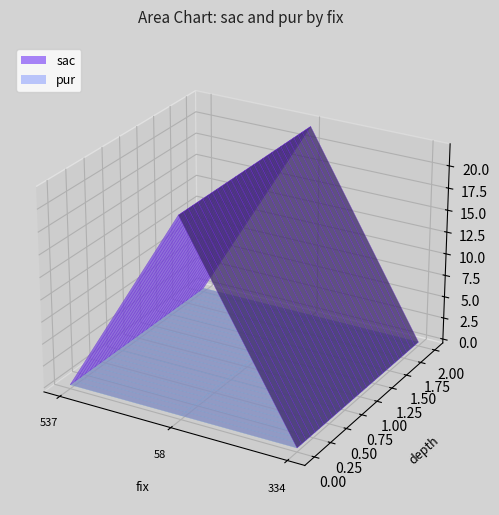

Reading right to left, transcribe all the data shown in this chart.

sac: 334=0	58=22	537=0
pur: 334=0	58=0	537=0